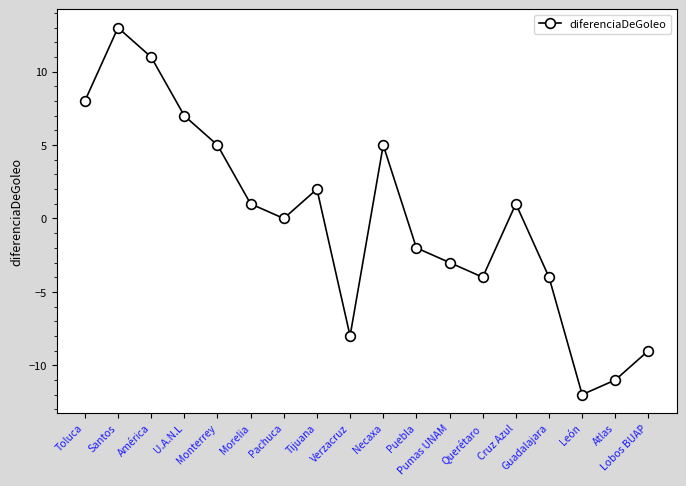

Reading right to left, transcribe all the data shown in this chart.

-9	-11	-12	-4	1	-4	-3	-2	5	-8	2	0	1	5	7	11	13	8